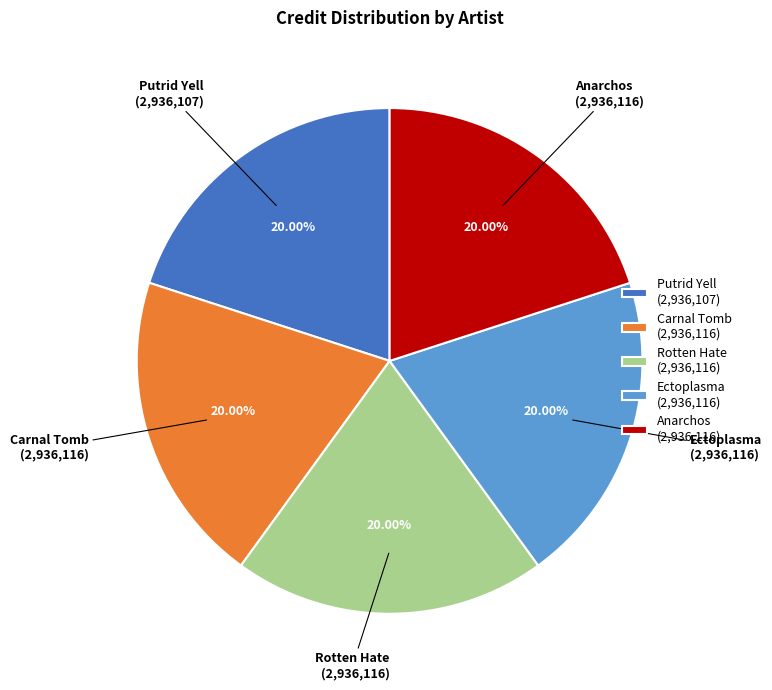

Does any single category account for the majority?

No